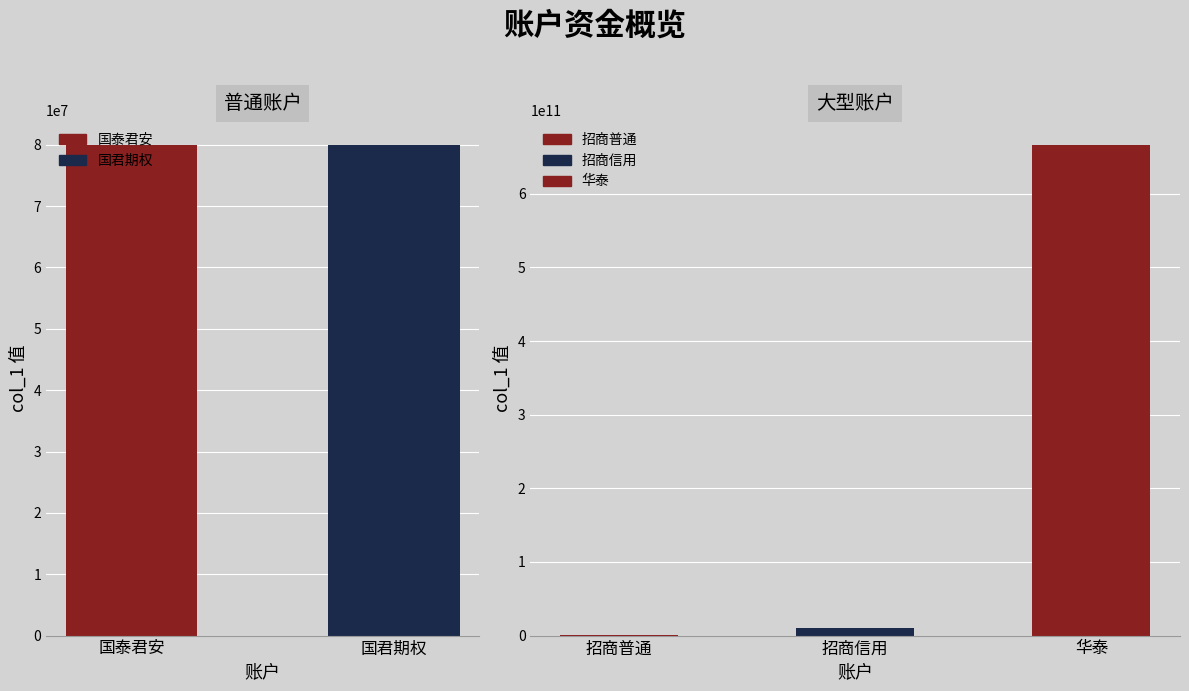

What is the label of the 3rd bar from the right?

招商普通